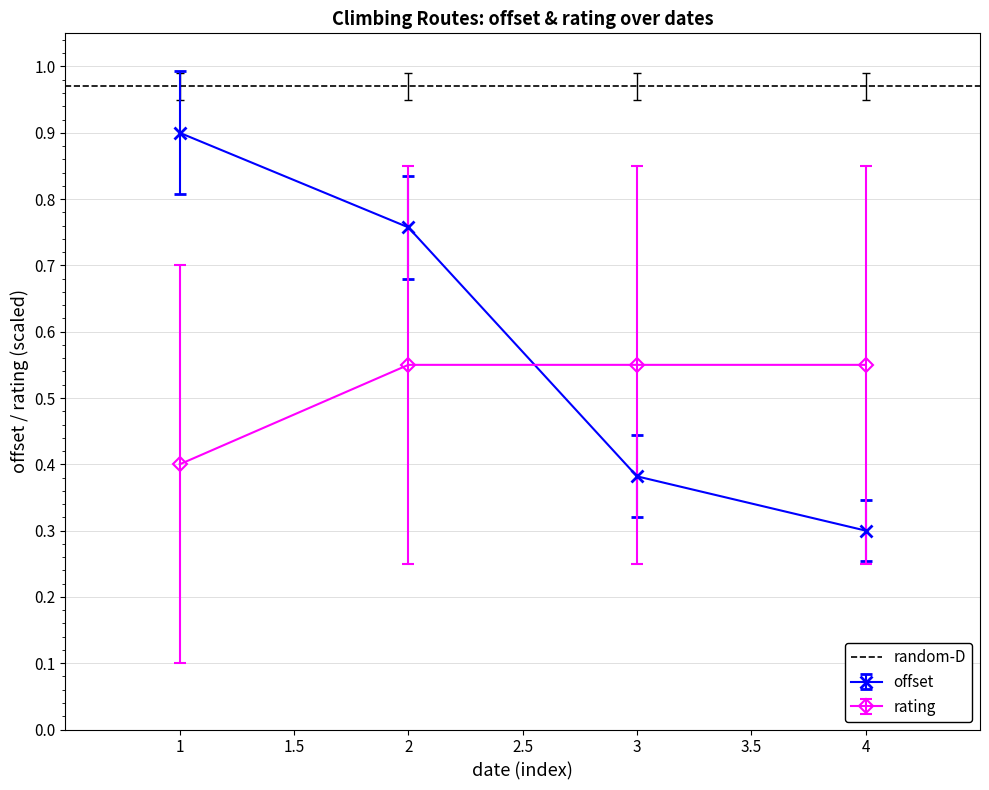

Rank the series by their maximum value, from lowest to highest.

rating, offset